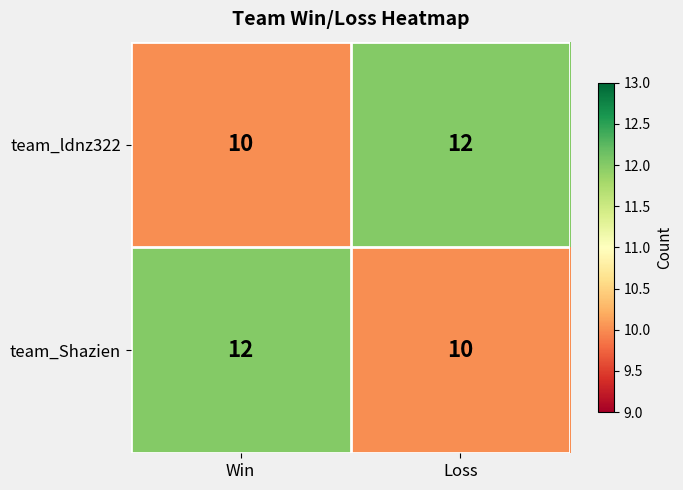

The value of team_ldnz322 at Win is 5. True or false?

False